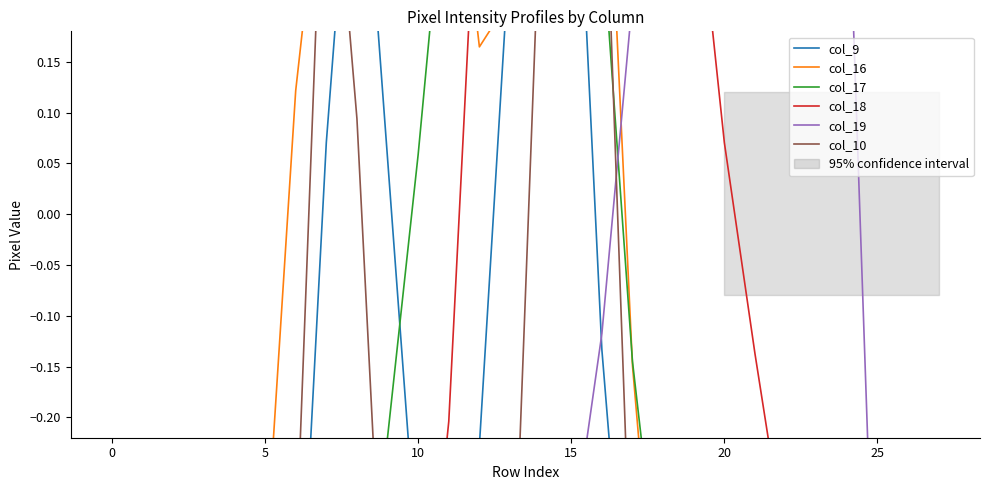

Does the chart display data point markers on the line(s)?

No